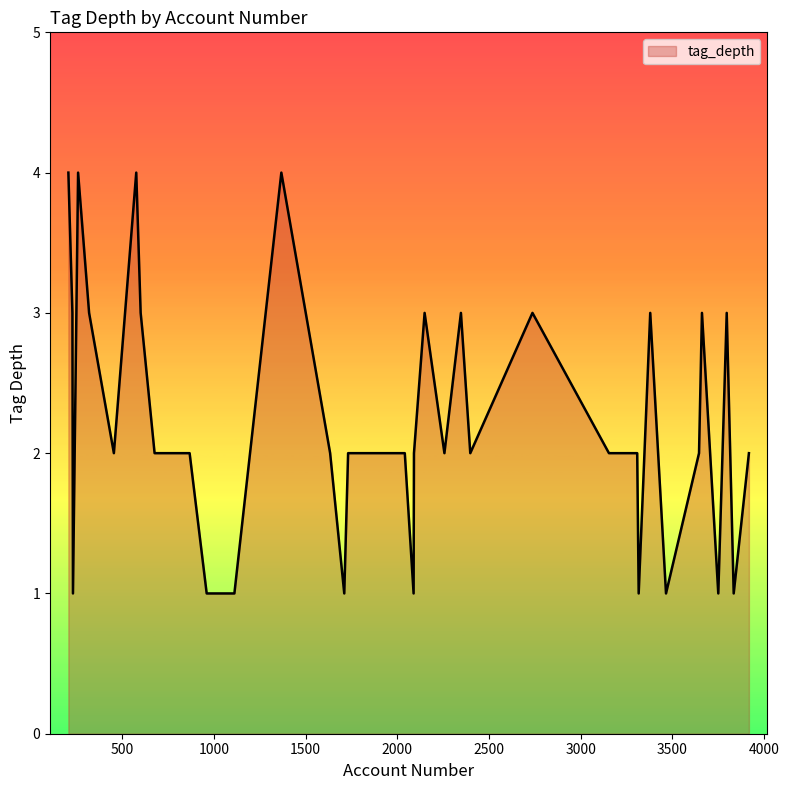

What is the difference between the maximum and minimum values?

3